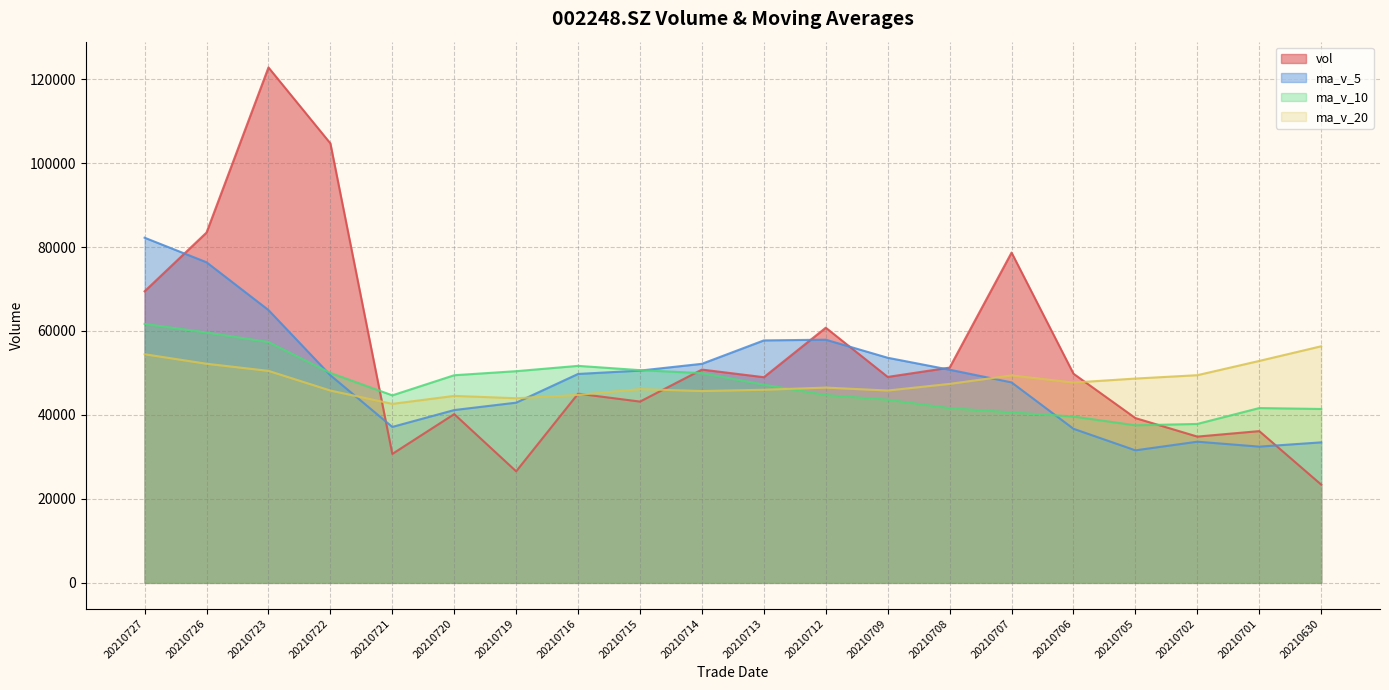

At which label does vol first exceed 49062?

20210727